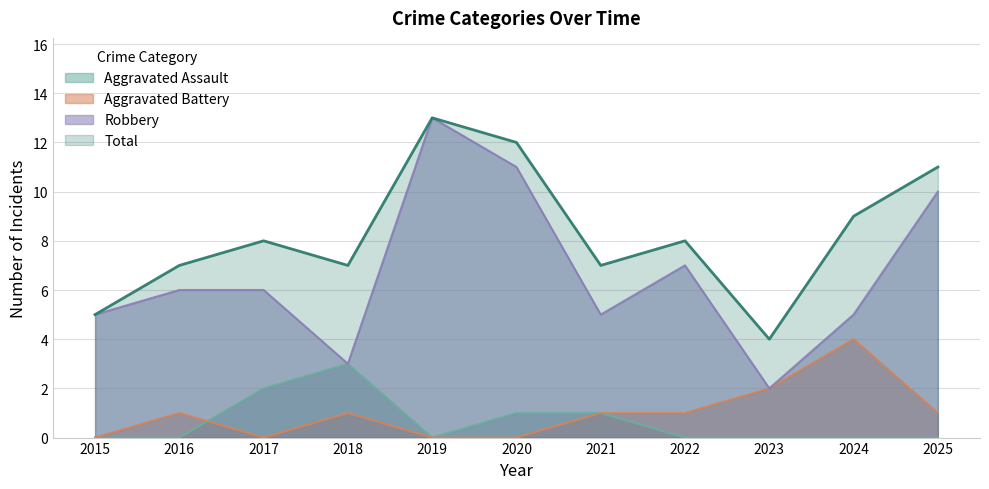

What is the value of the Total point at the 9th from the left?

4